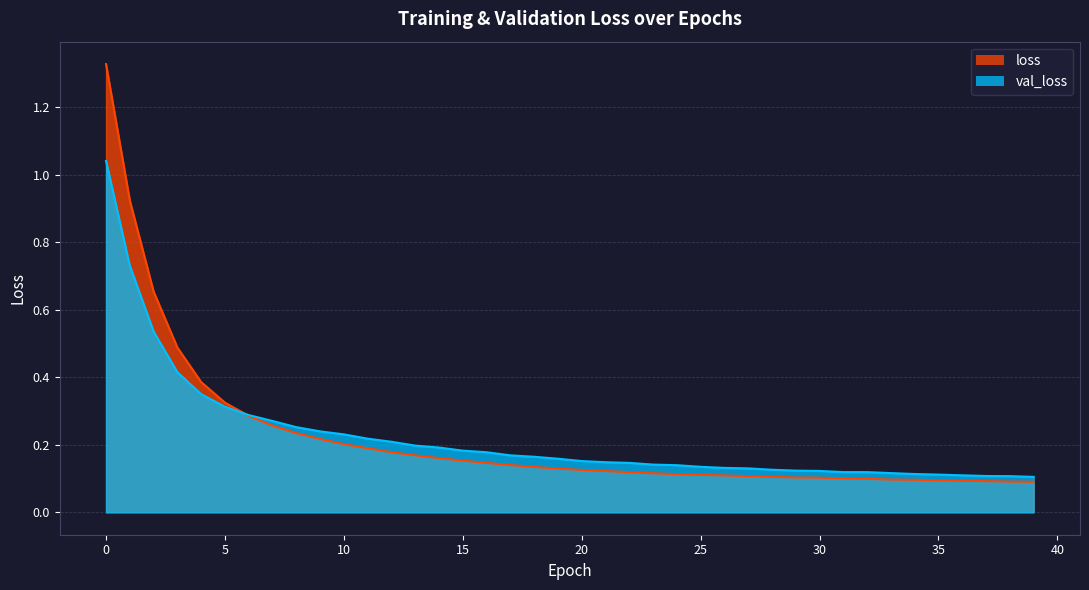

What is the difference between the val_loss values at 5 and 36?

0.2